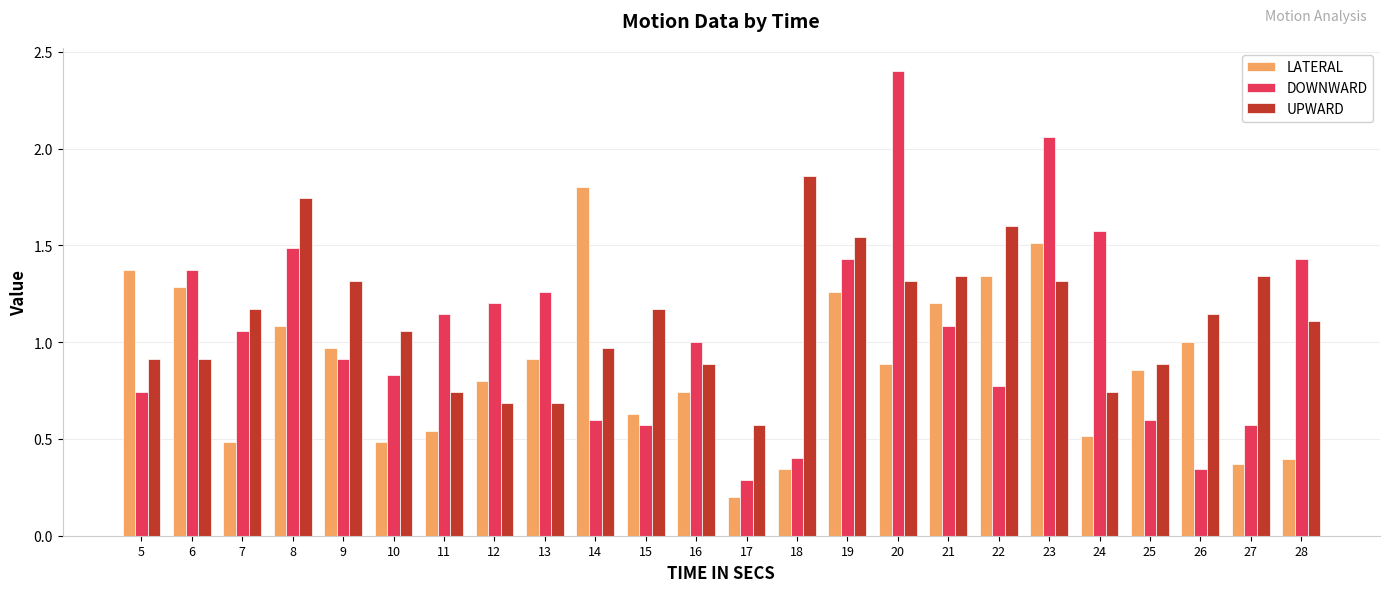

Which label corresponds to the smallest value in the chart?

17